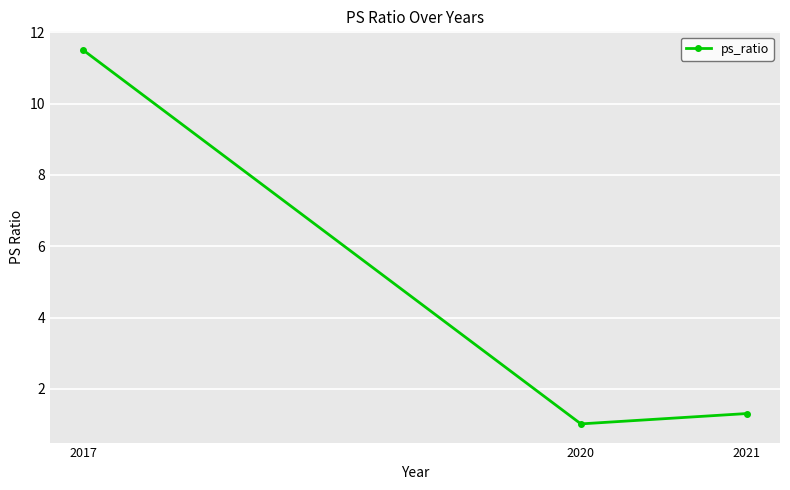

List the labels in order of value, smallest first.

2020, 2021, 2017